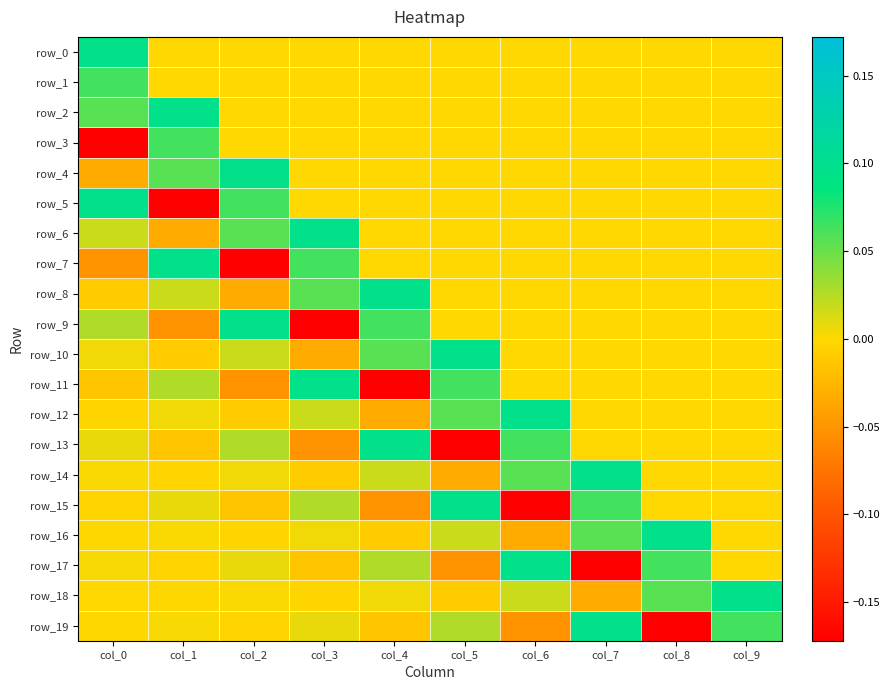

What is the lowest value of the row_3 series?

-0.2